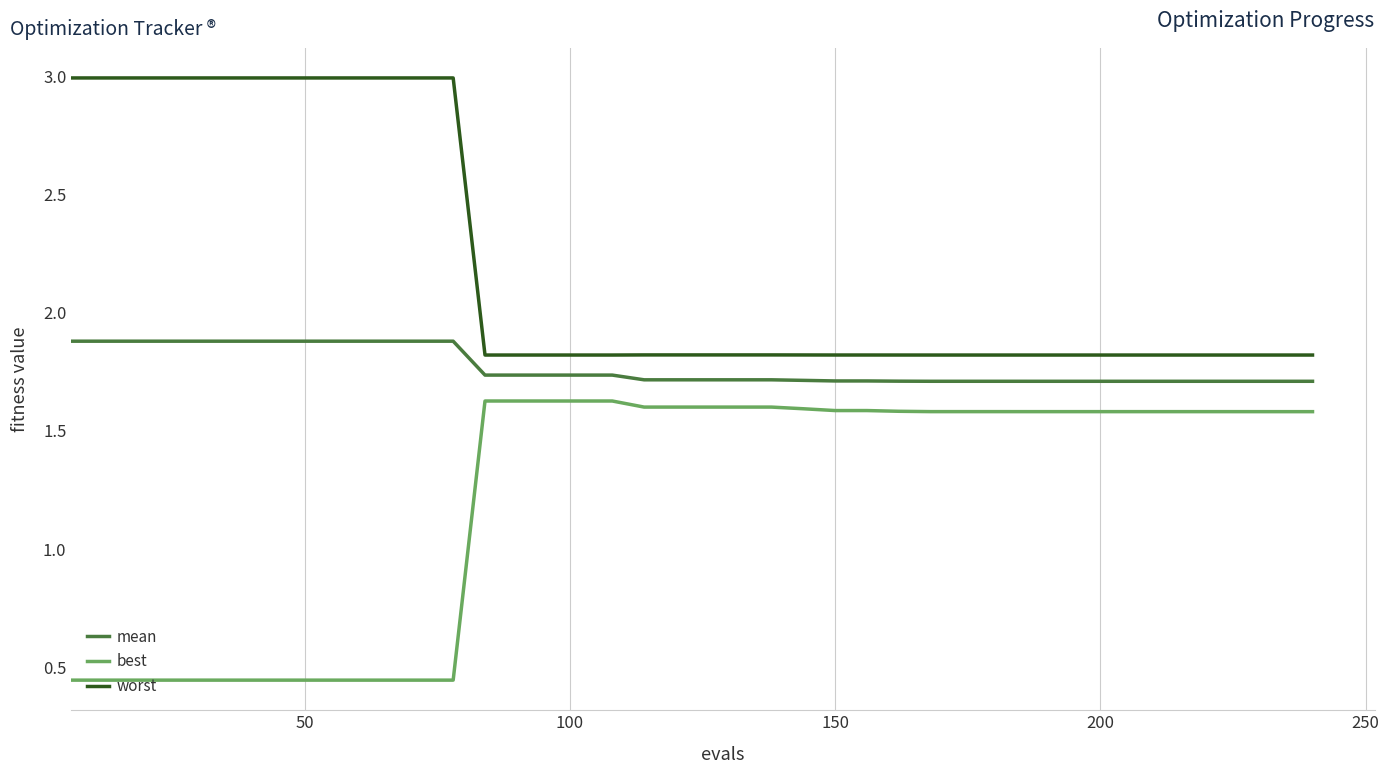

Rank the series by their average value, from lowest to highest.

best, mean, worst